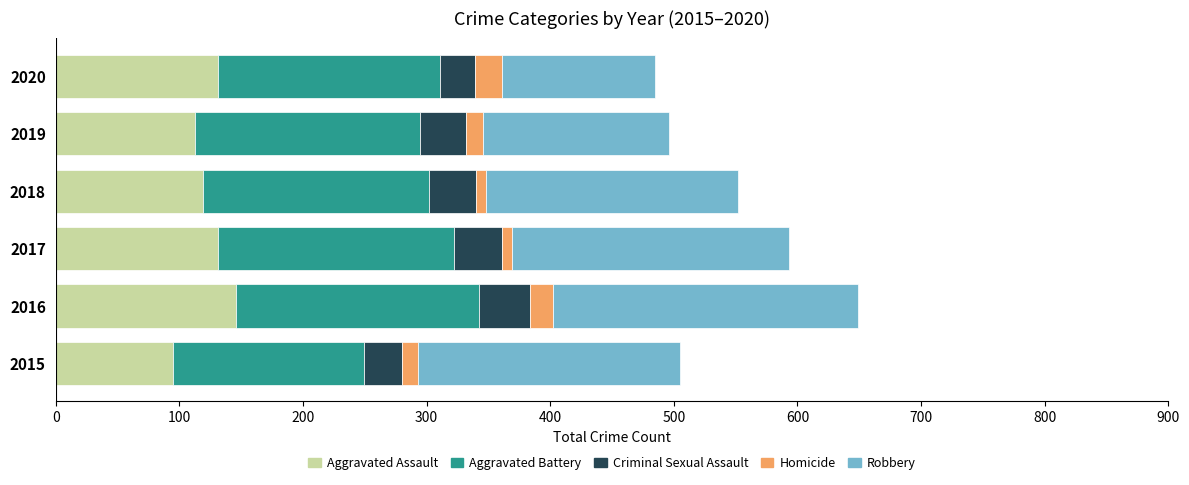

What is the minimum value for Aggravated Assault?

95